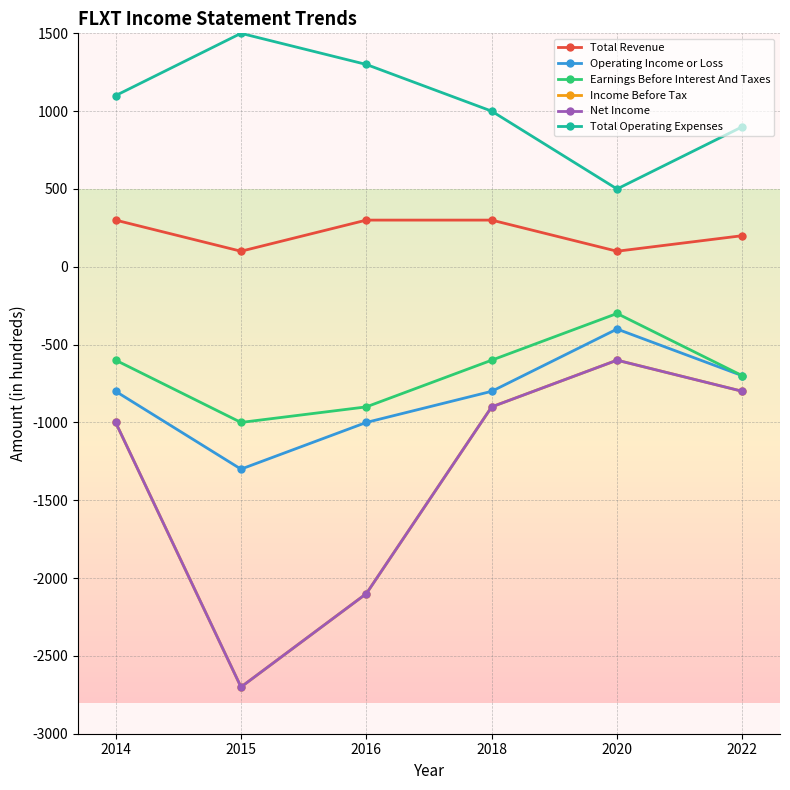

True or false: Income Before Tax and Net Income cross at least once.

False